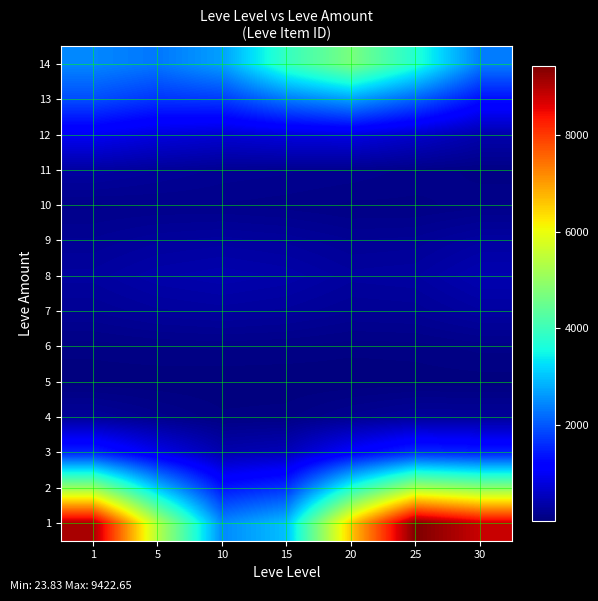

Count the number of categories in the chart.

7